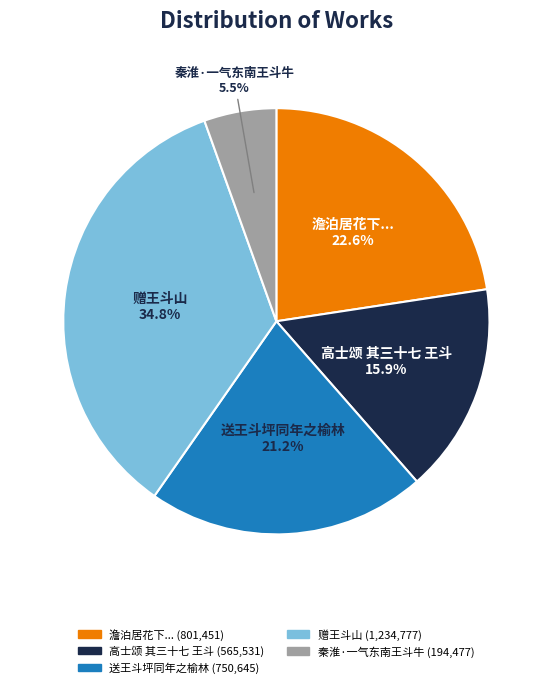

To the nearest percent, what is the average slice percentage?

20%